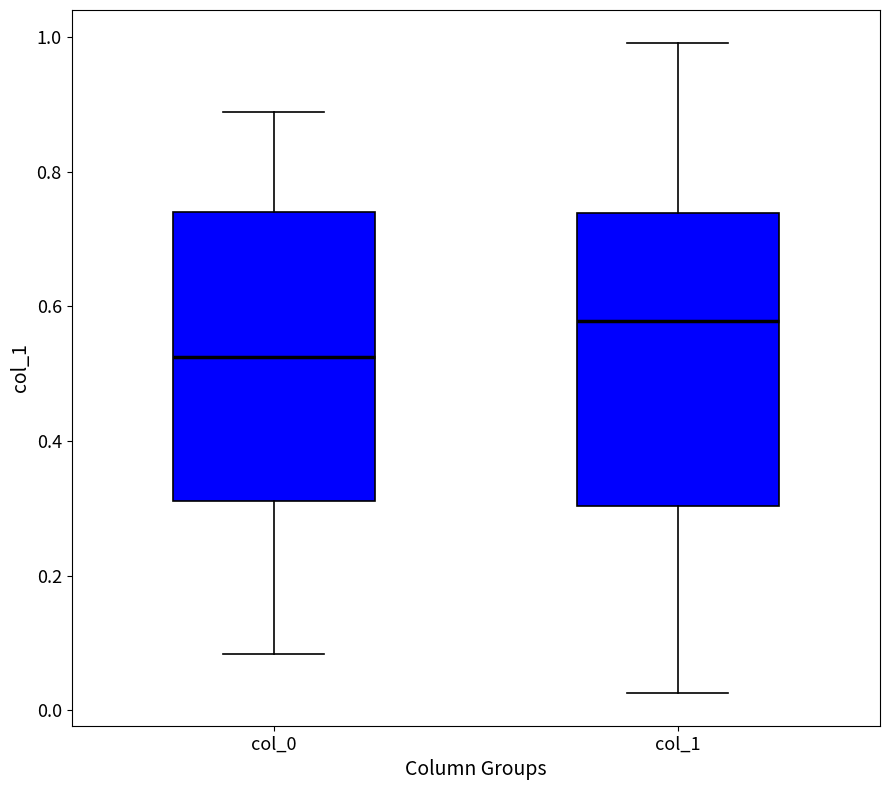

Which box's median line is the highest?

col_1